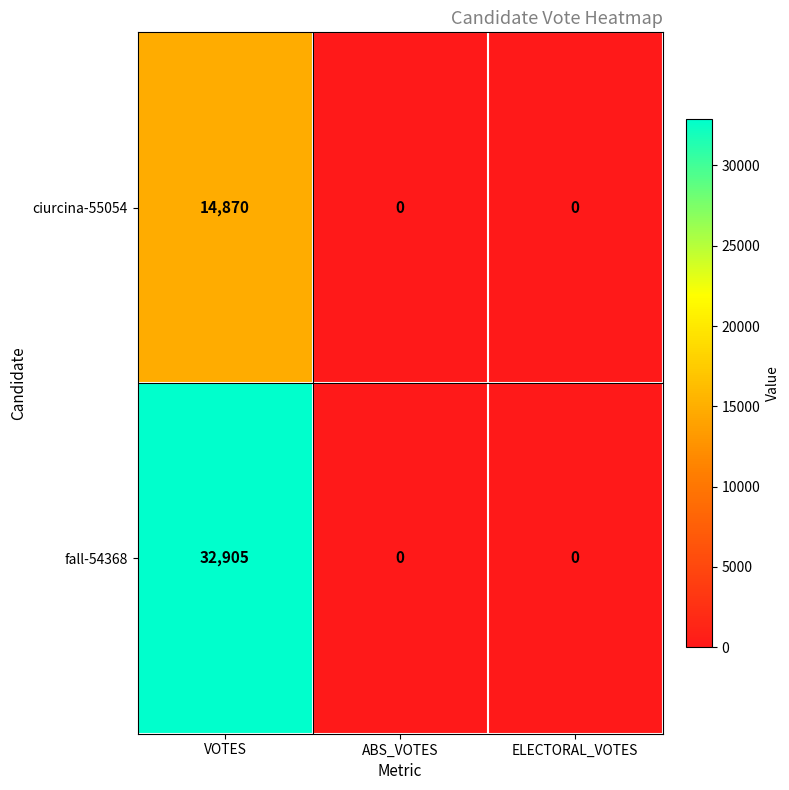

Rank the series by their maximum value, from highest to lowest.

fall-54368, ciurcina-55054